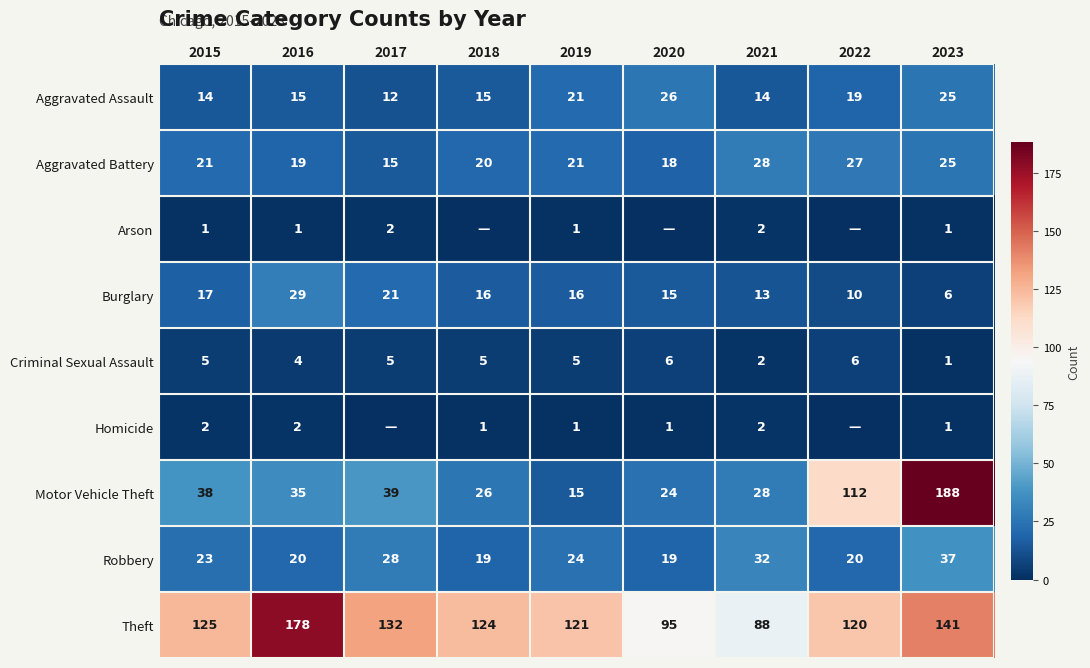

Is the value of Burglary at 2019 greater than the value of Criminal Sexual Assault at 2018?

Yes